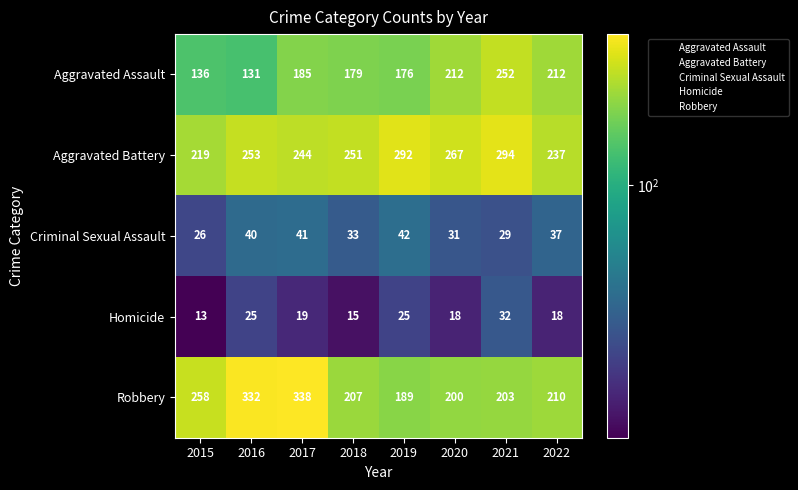

At how many categories does at least one series exceed 155?

8